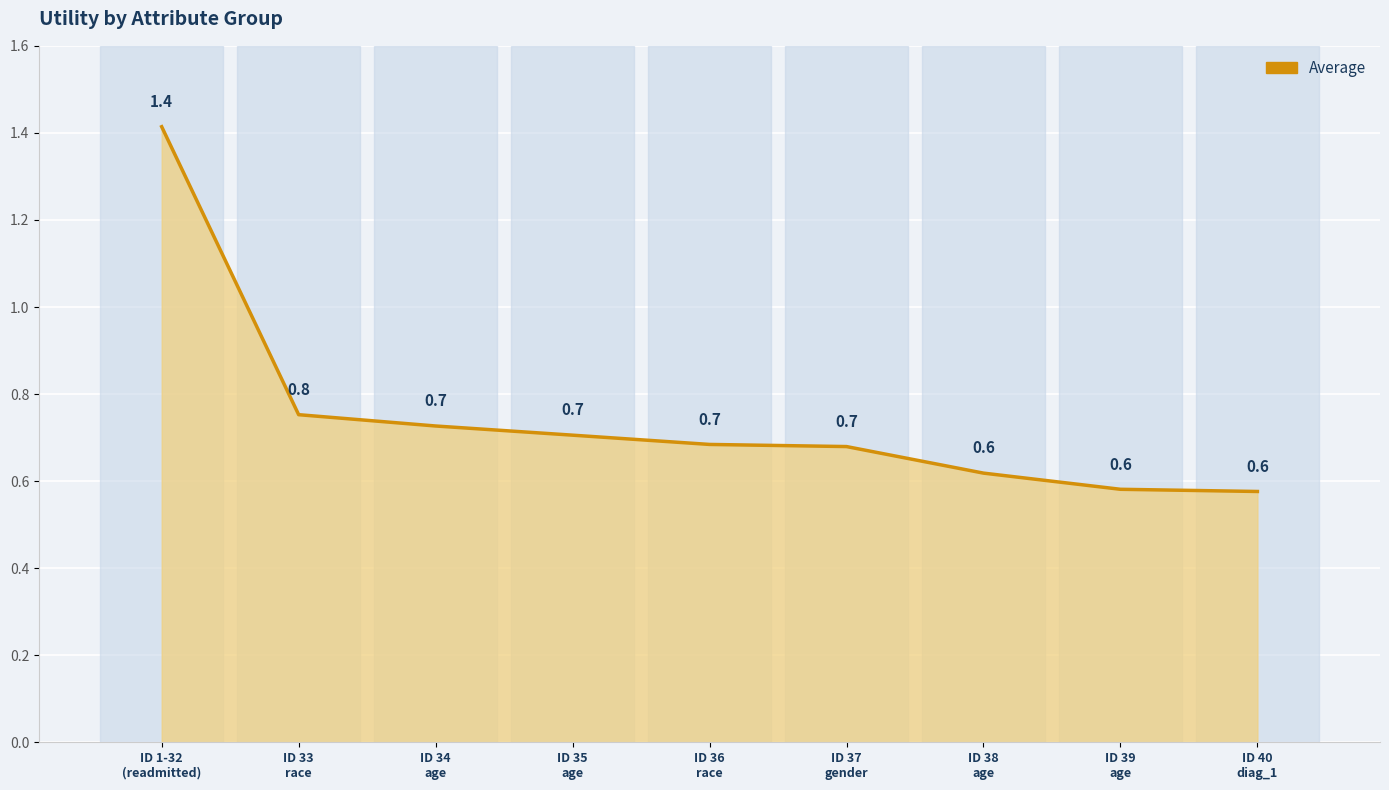

What is the smallest value displayed?

0.6